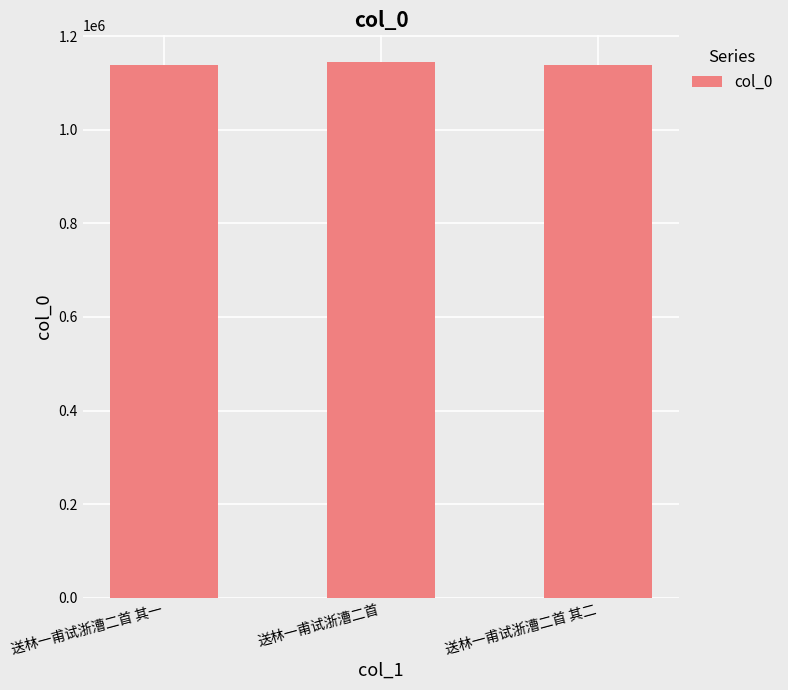

What is the ratio of the value at 送林一甫试浙漕二首 to the value at 送林一甫试浙漕二首 其二?

1.0